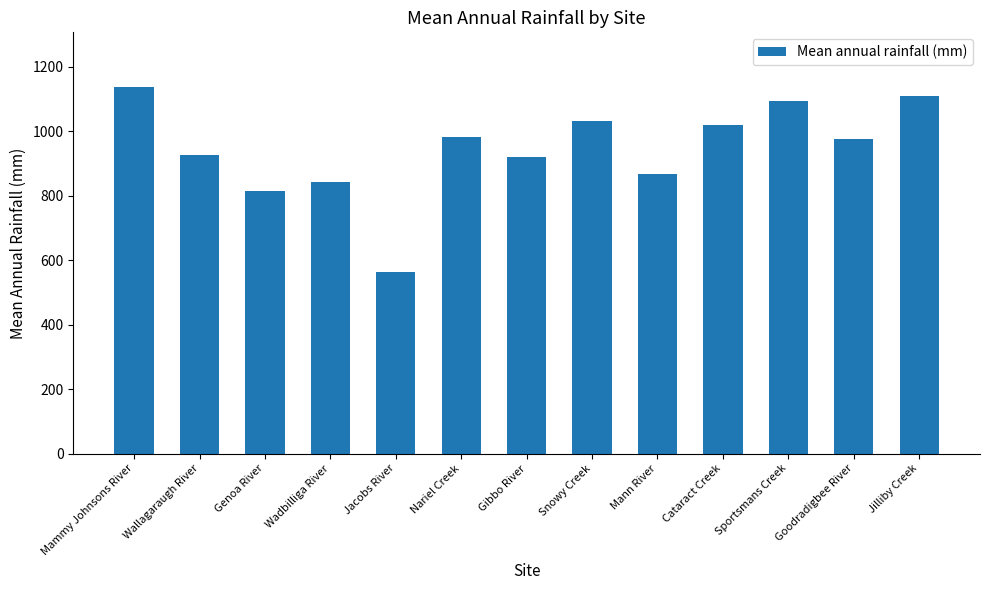

The value at Goodradigbee River is 975.7. True or false?

True